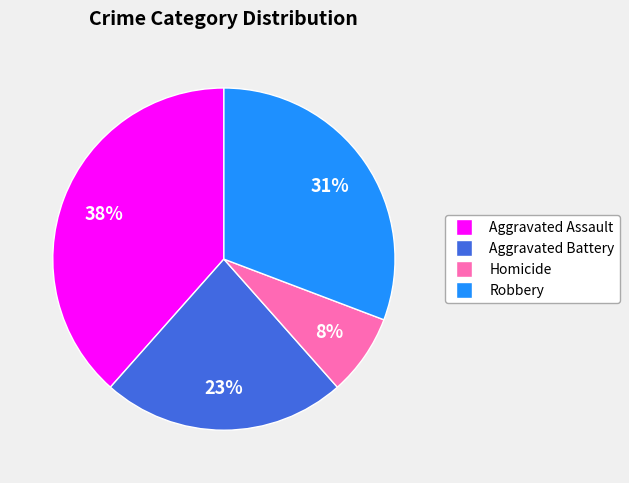

What is the ratio of the value at Robbery to the value at Aggravated Assault?

0.8